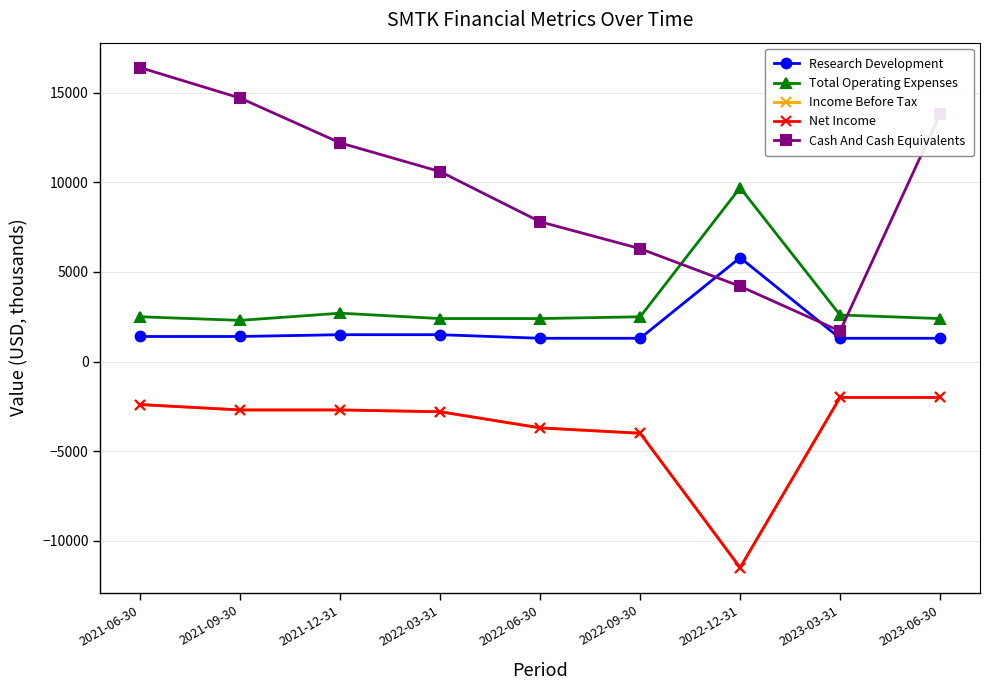

Reading right to left, what are all the values shown in this chart?

Research Development: 1300	1300	5800	1300	1300	1500	1500	1400	1400
Total Operating Expenses: 2400	2600	9700	2500	2400	2400	2700	2300	2500
Income Before Tax: -2000	-2000	-11500	-4000	-3700	-2800	-2700	-2700	-2400
Net Income: -2000	-2000	-11500	-4000	-3700	-2800	-2700	-2700	-2400
Cash And Cash Equivalents: 13800	1700	4200	6300	7800	10600	12200	14700	16400